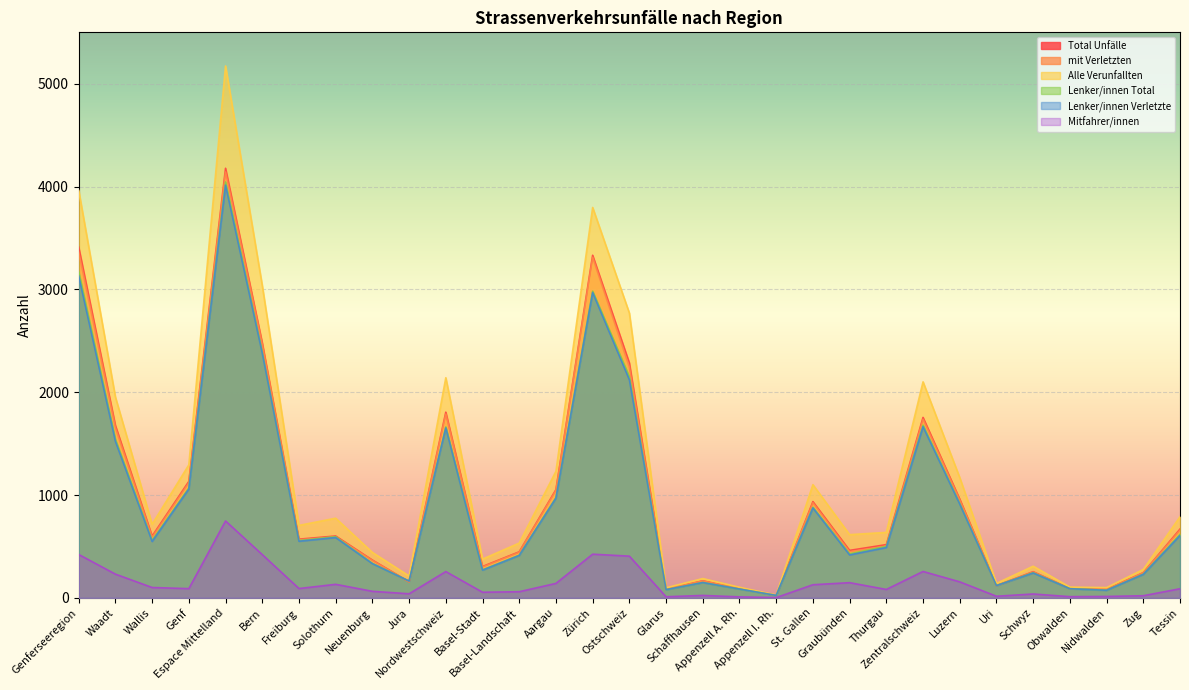

Which series has the widest spread of values?

Alle Verunfallten